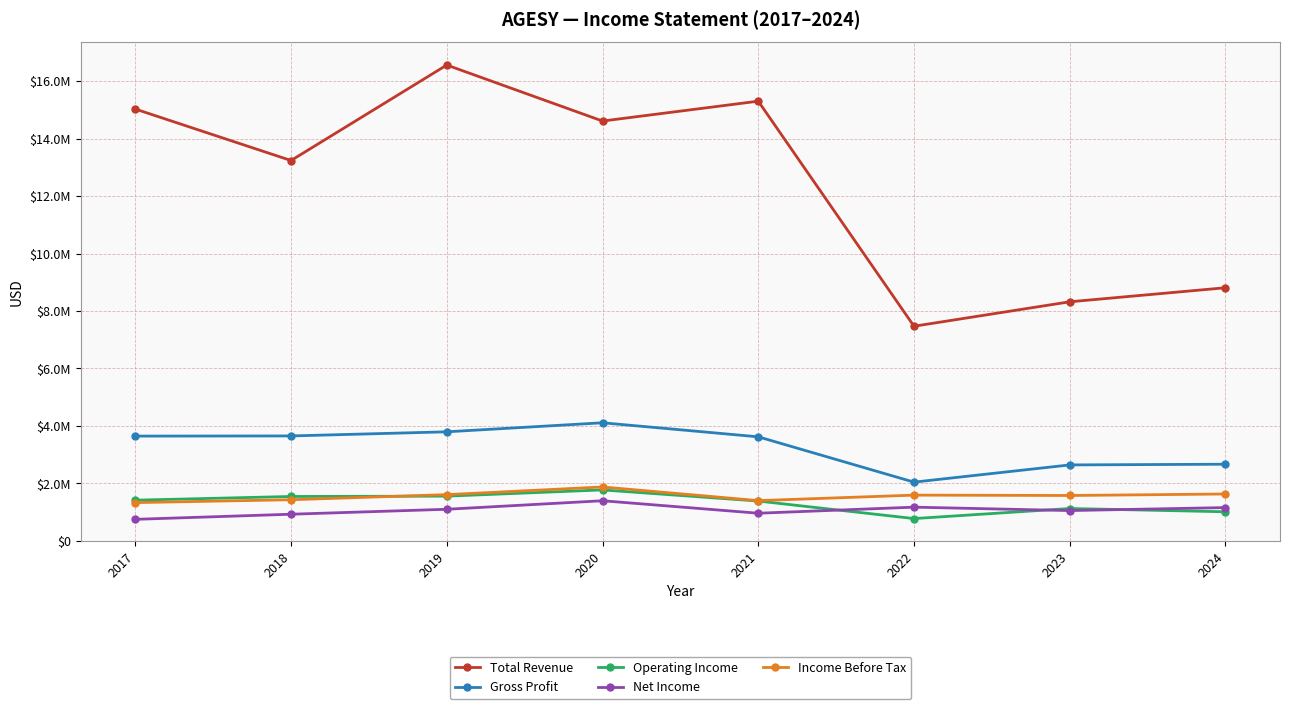

Where is the first local maximum for Net Income?

2020